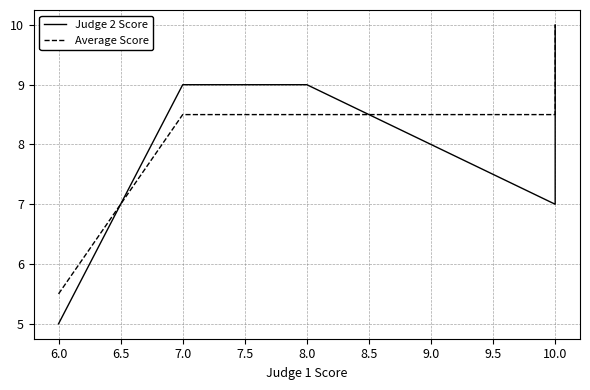

How many lines are shown in the chart?

2